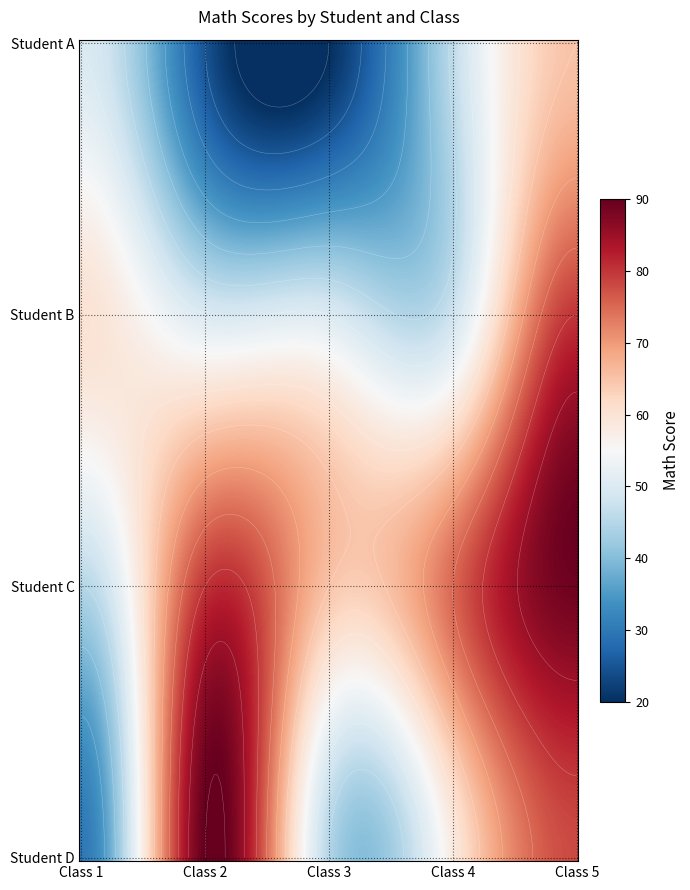

Where does the 2 series first go above 80?

3